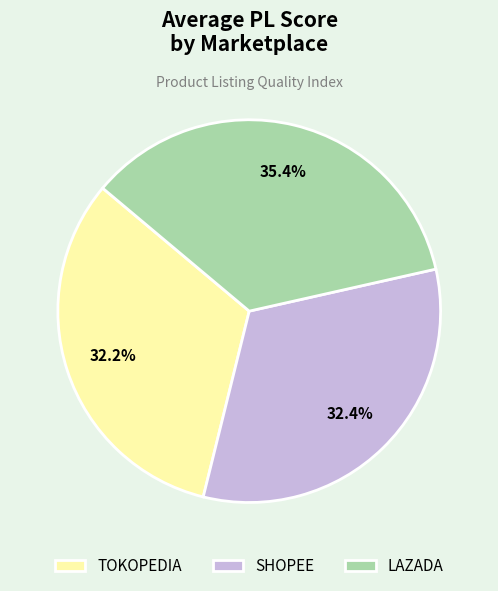

What portion of the pie excludes SHOPEE?

67.6%